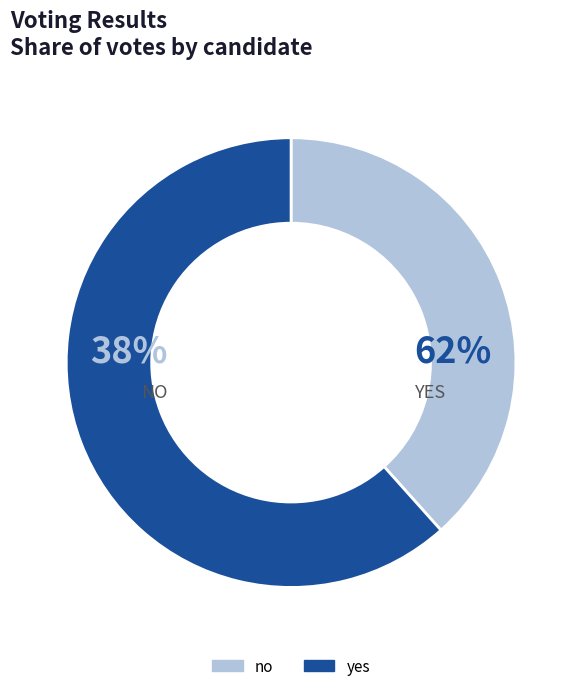

Combined, do yes and no account for over 50%?

Yes